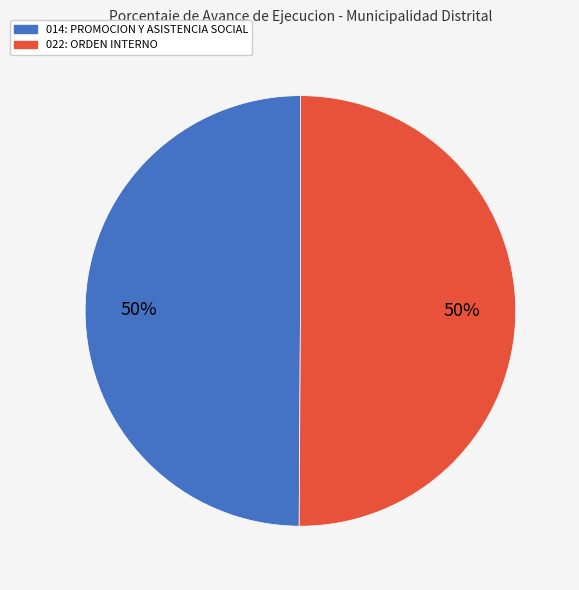

Approximately how many times larger is the value at 014: PROMOCION Y ASISTENCIA SOCIAL compared to 022: ORDEN INTERNO?

1.0